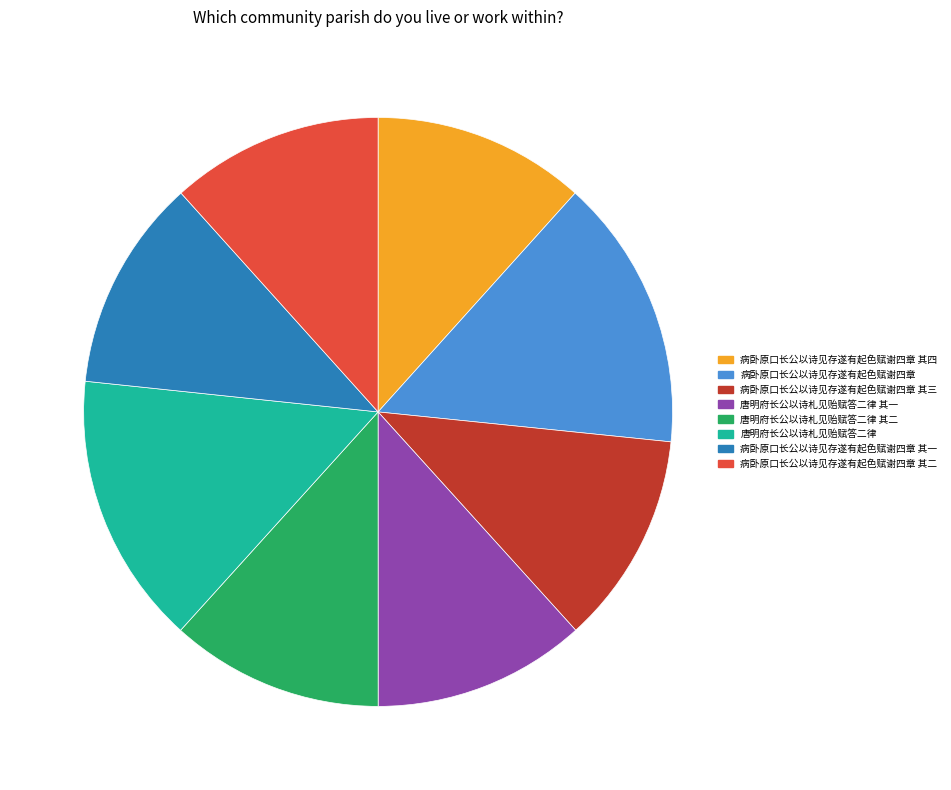

Which has a higher value, 唐明府长公以诗札见贻赋答二律 其一 or 病卧原口长公以诗见存遂有起色赋谢四章?

病卧原口长公以诗见存遂有起色赋谢四章